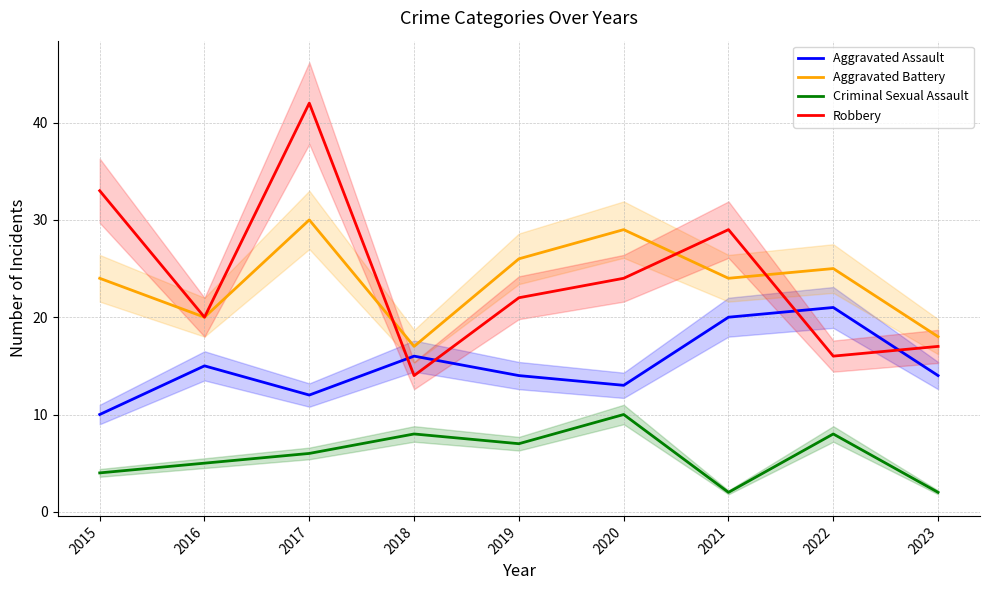

True or false: Robbery and Aggravated Assault intersect in this chart.

True